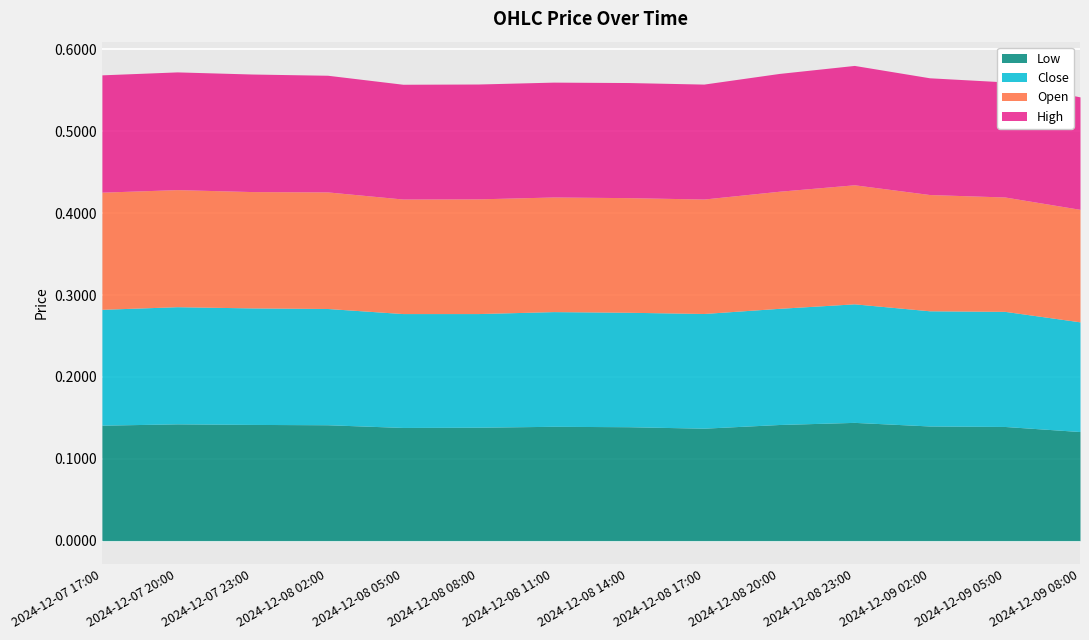

Reading left to right, list all the values displayed in this chart.

Low: 2024-12-07 17:00=0.1	2024-12-07 20:00=0.1	2024-12-07 23:00=0.1	2024-12-08 02:00=0.1	2024-12-08 05:00=0.1	2024-12-08 08:00=0.1	2024-12-08 11:00=0.1	2024-12-08 14:00=0.1	2024-12-08 17:00=0.1	2024-12-08 20:00=0.1	2024-12-08 23:00=0.1	2024-12-09 02:00=0.1	2024-12-09 05:00=0.1	2024-12-09 08:00=0.1
Close: 2024-12-07 17:00=0.1	2024-12-07 20:00=0.1	2024-12-07 23:00=0.1	2024-12-08 02:00=0.1	2024-12-08 05:00=0.1	2024-12-08 08:00=0.1	2024-12-08 11:00=0.1	2024-12-08 14:00=0.1	2024-12-08 17:00=0.1	2024-12-08 20:00=0.1	2024-12-08 23:00=0.1	2024-12-09 02:00=0.1	2024-12-09 05:00=0.1	2024-12-09 08:00=0.1
Open: 2024-12-07 17:00=0.1	2024-12-07 20:00=0.1	2024-12-07 23:00=0.1	2024-12-08 02:00=0.1	2024-12-08 05:00=0.1	2024-12-08 08:00=0.1	2024-12-08 11:00=0.1	2024-12-08 14:00=0.1	2024-12-08 17:00=0.1	2024-12-08 20:00=0.1	2024-12-08 23:00=0.1	2024-12-09 02:00=0.1	2024-12-09 05:00=0.1	2024-12-09 08:00=0.1
High: 2024-12-07 17:00=0.1	2024-12-07 20:00=0.1	2024-12-07 23:00=0.1	2024-12-08 02:00=0.1	2024-12-08 05:00=0.1	2024-12-08 08:00=0.1	2024-12-08 11:00=0.1	2024-12-08 14:00=0.1	2024-12-08 17:00=0.1	2024-12-08 20:00=0.1	2024-12-08 23:00=0.1	2024-12-09 02:00=0.1	2024-12-09 05:00=0.1	2024-12-09 08:00=0.1